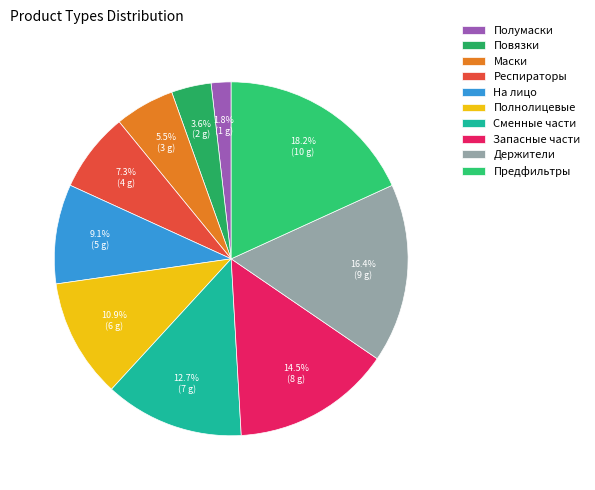

Is there a majority slice in this chart?

No